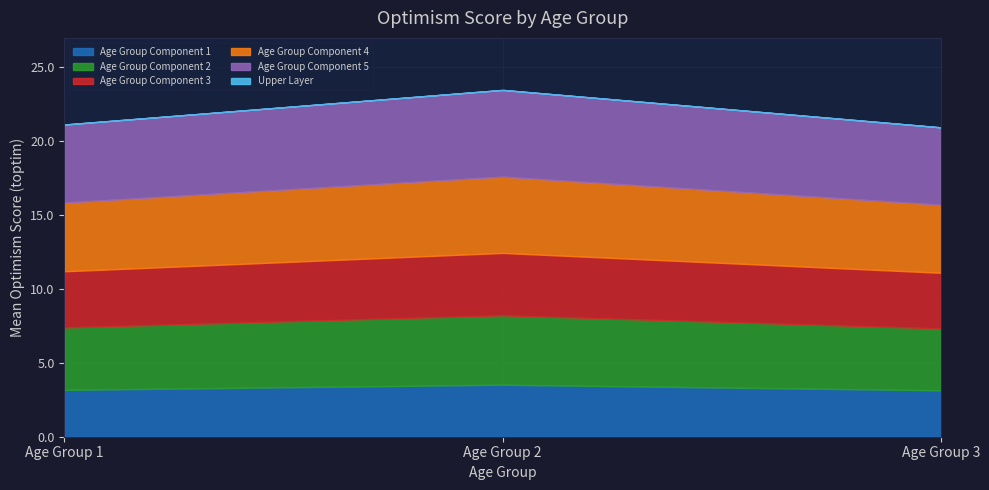

What is the lowest value of the Age Group Component 1 series?

3.1